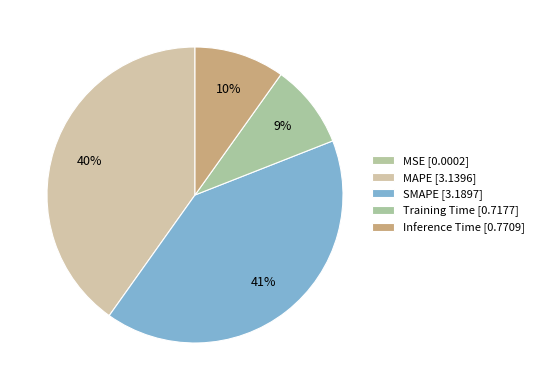

To the nearest percent, what is the difference between the largest and smallest slice percentages?

41%